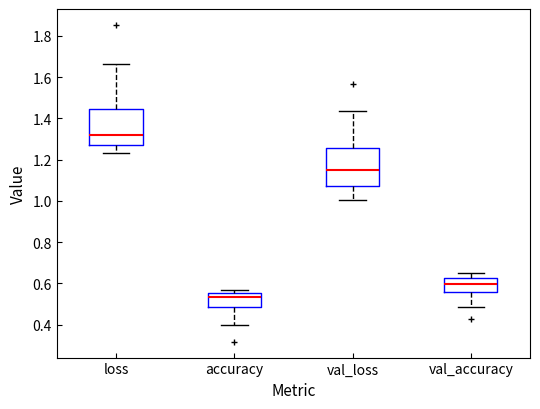

Which box has the highest median line?

loss